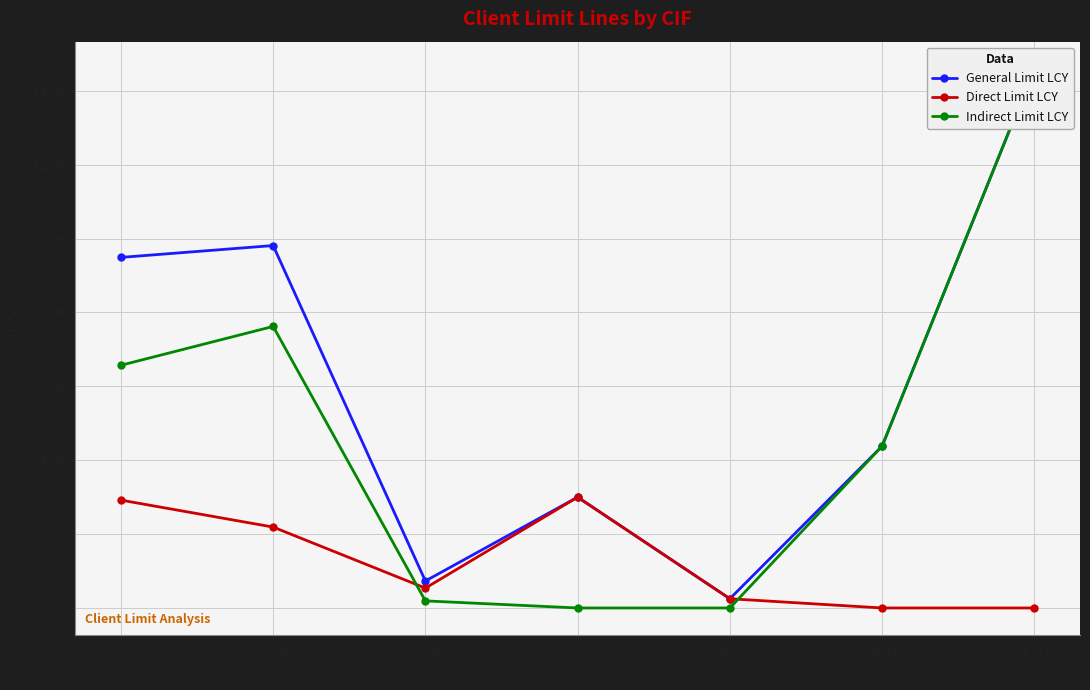

What is the sum of all Direct Limit LCY values?

8898000000